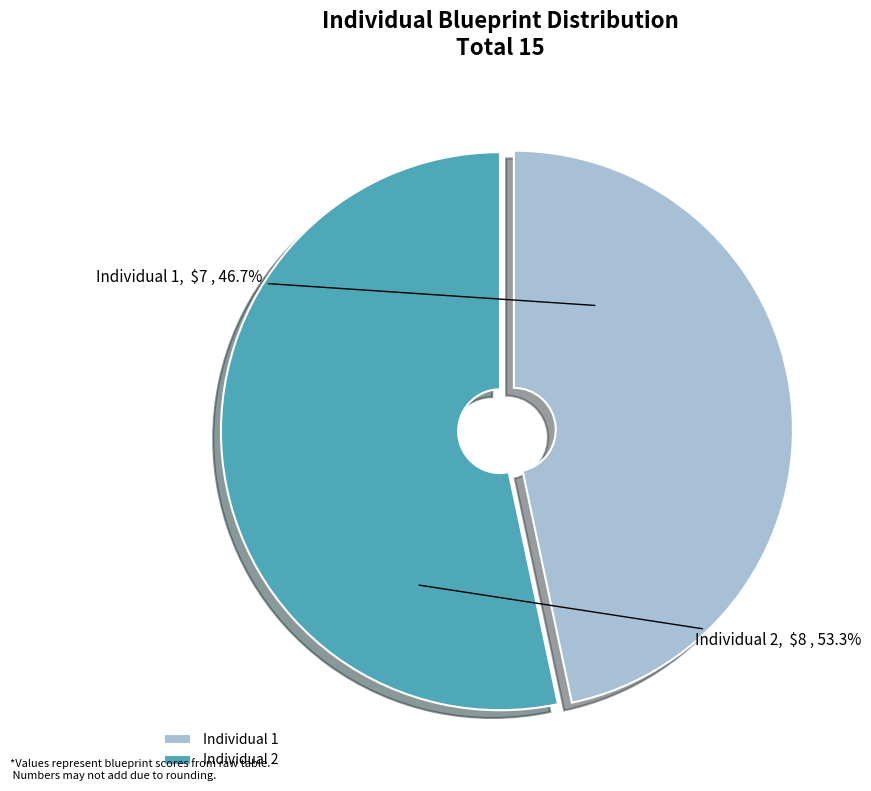

How many segments does this pie chart have?

2